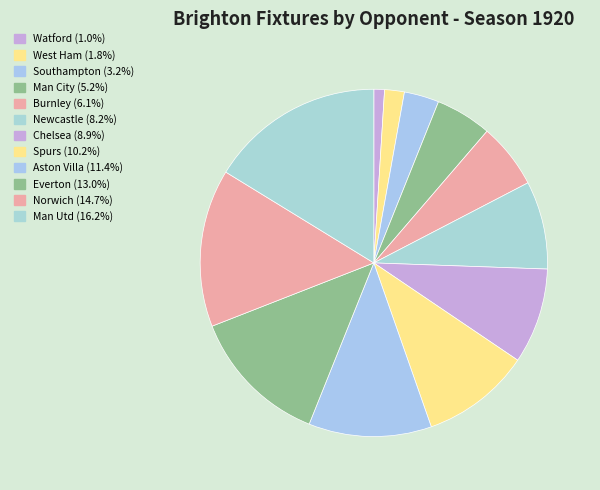

Does Aston Villa represent more than half of the total?

No